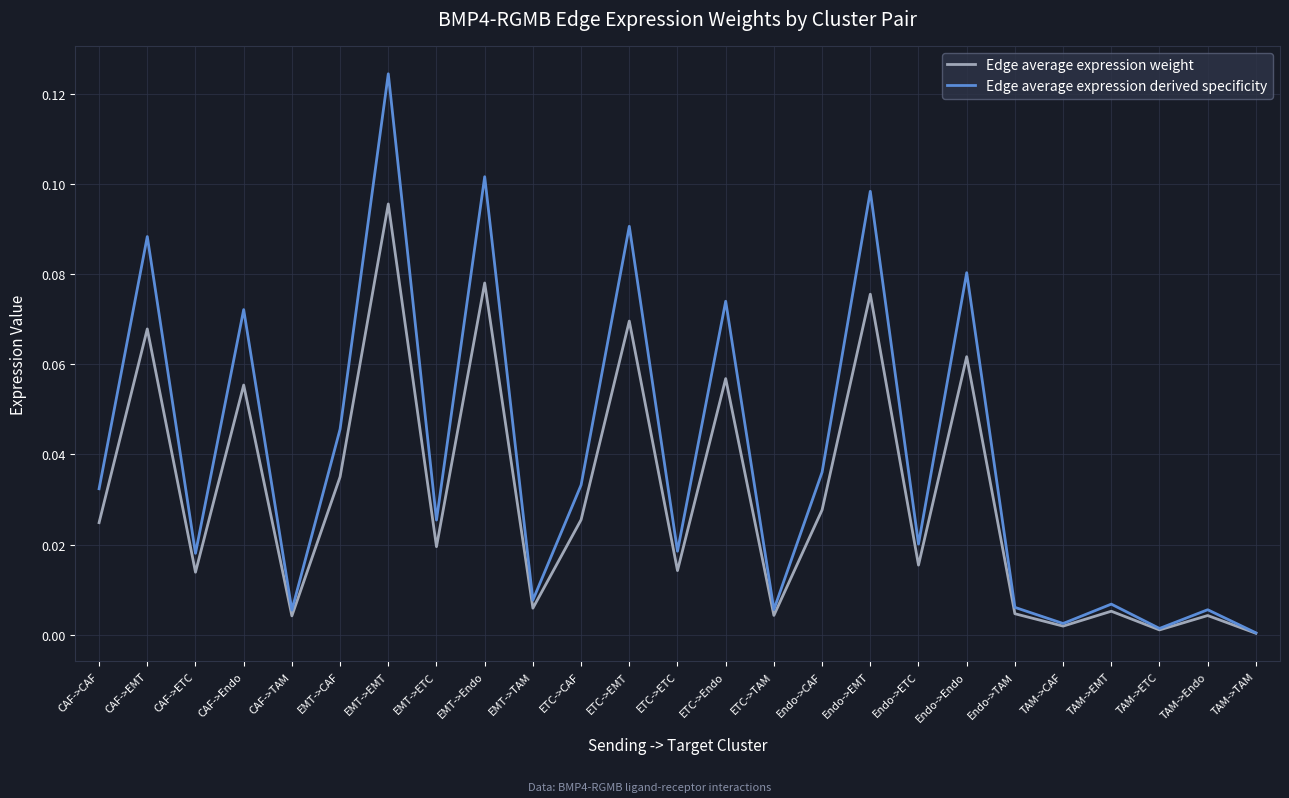

Between EMT->ETC and ETC->EMT, which series saw the biggest shift?

Edge average expression derived specificity